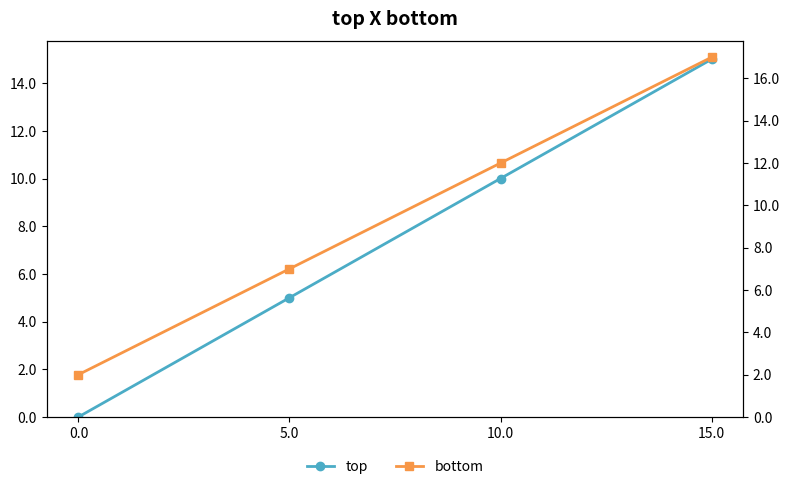

At how many categories does at least one series exceed 12?

1